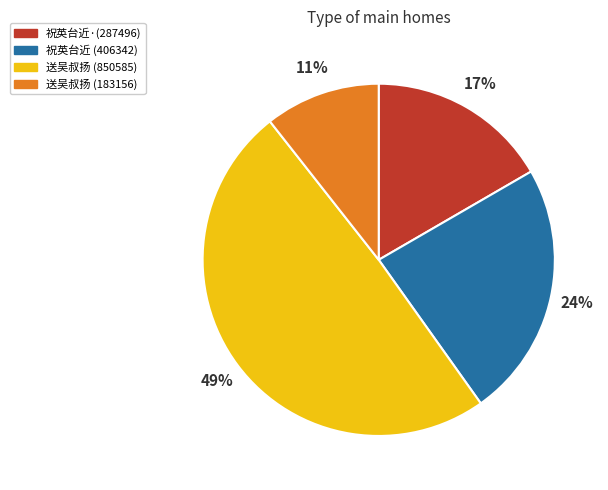

Between 祝英台近·(287496) and 祝英台近 (406342), which is larger?

祝英台近 (406342)